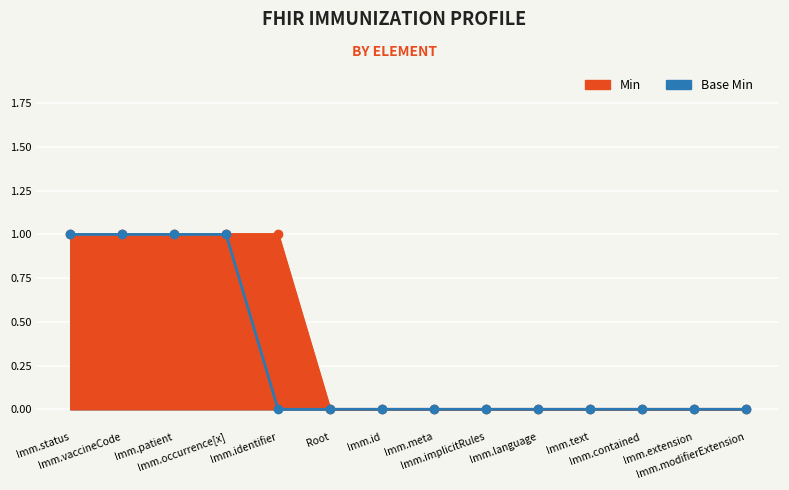

True or false: Base Min and Min intersect in this chart.

False